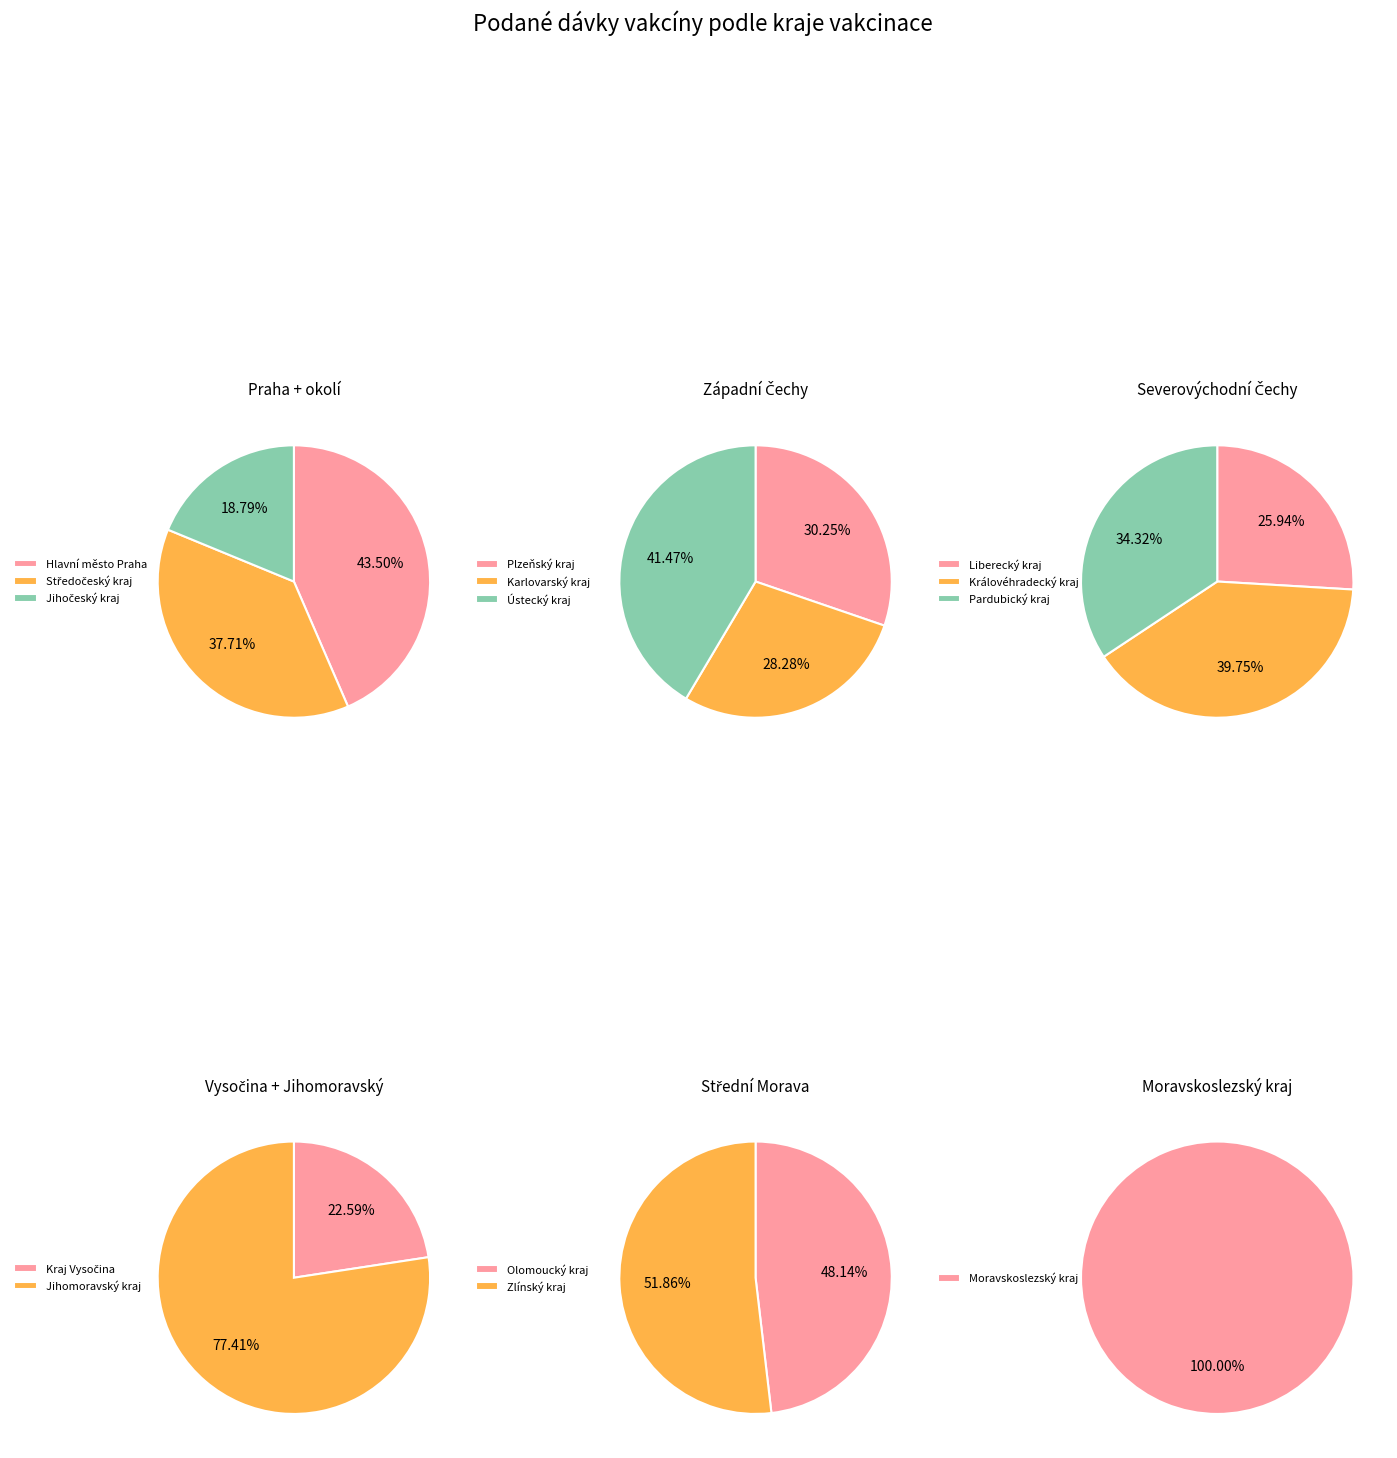

Which category has the biggest portion of the pie?

Jihomoravský kraj